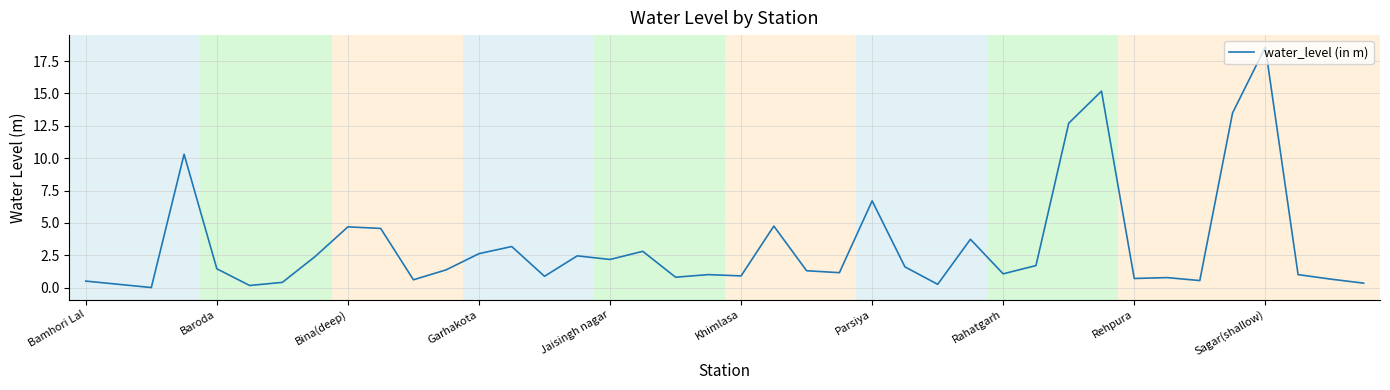

What is the difference between the maximum and minimum values?

18.6